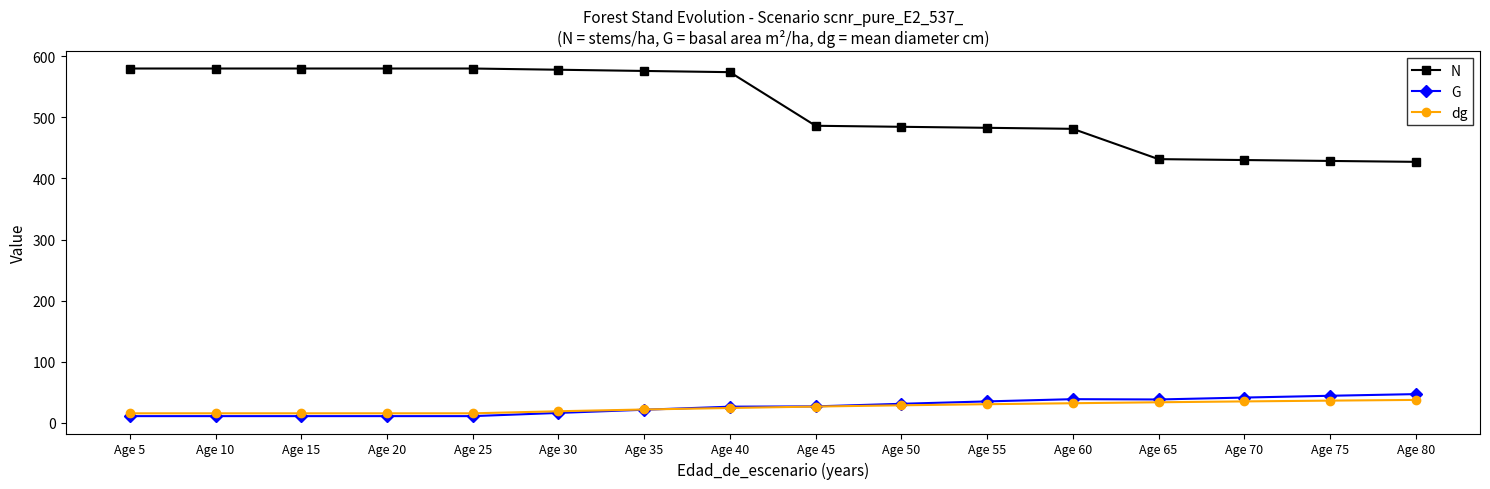

How many data points in dg are above 26?

8